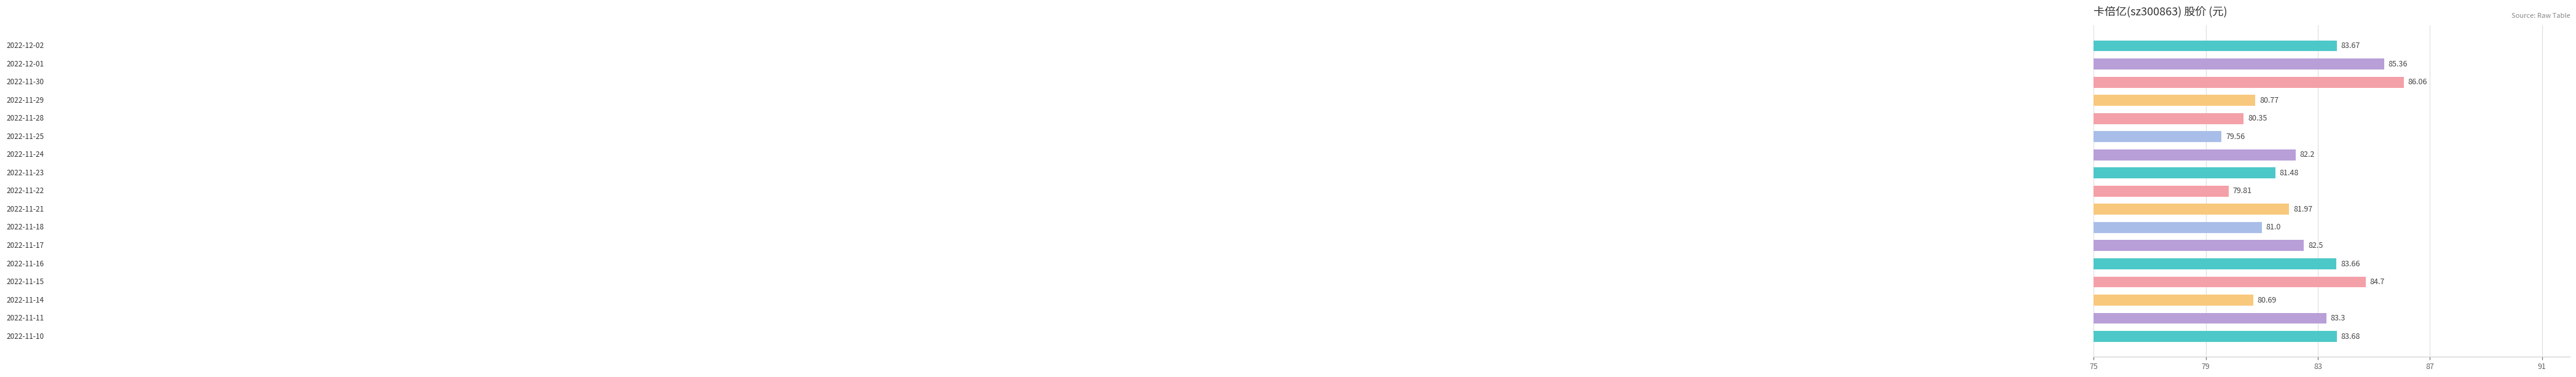

What is the difference between the second highest and minimum values?

5.8